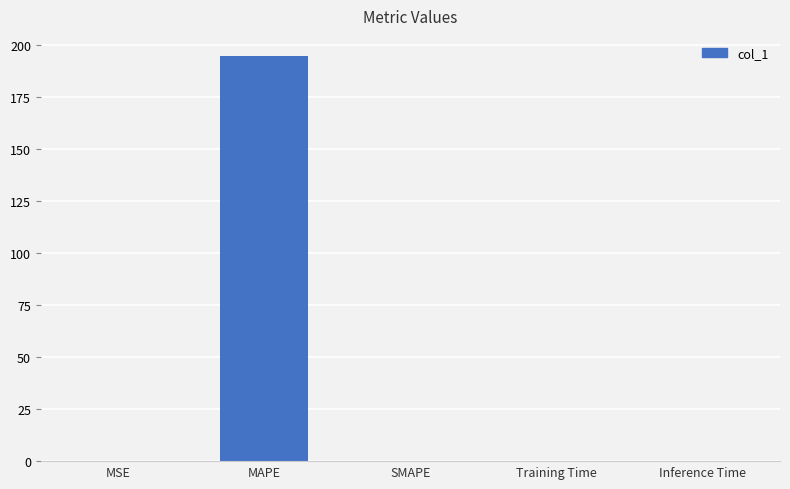

How many distinct data groups are displayed?

1